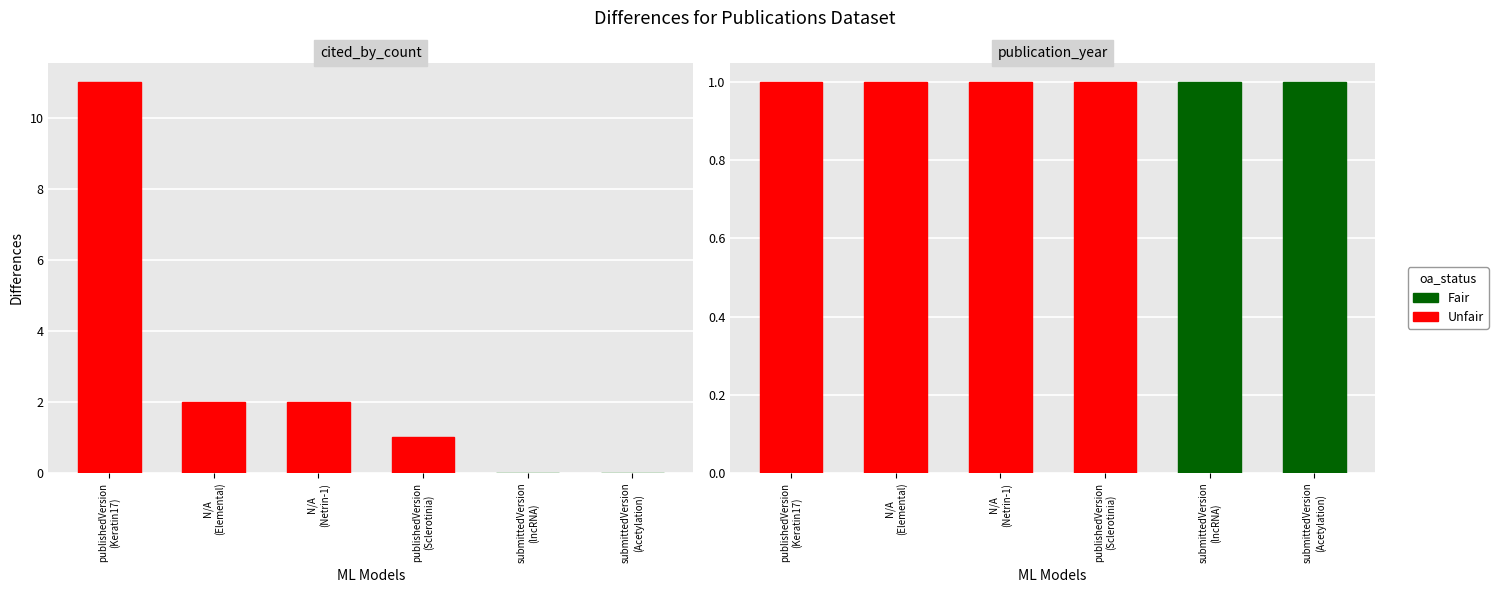

Does the chart contain any negative values?

No